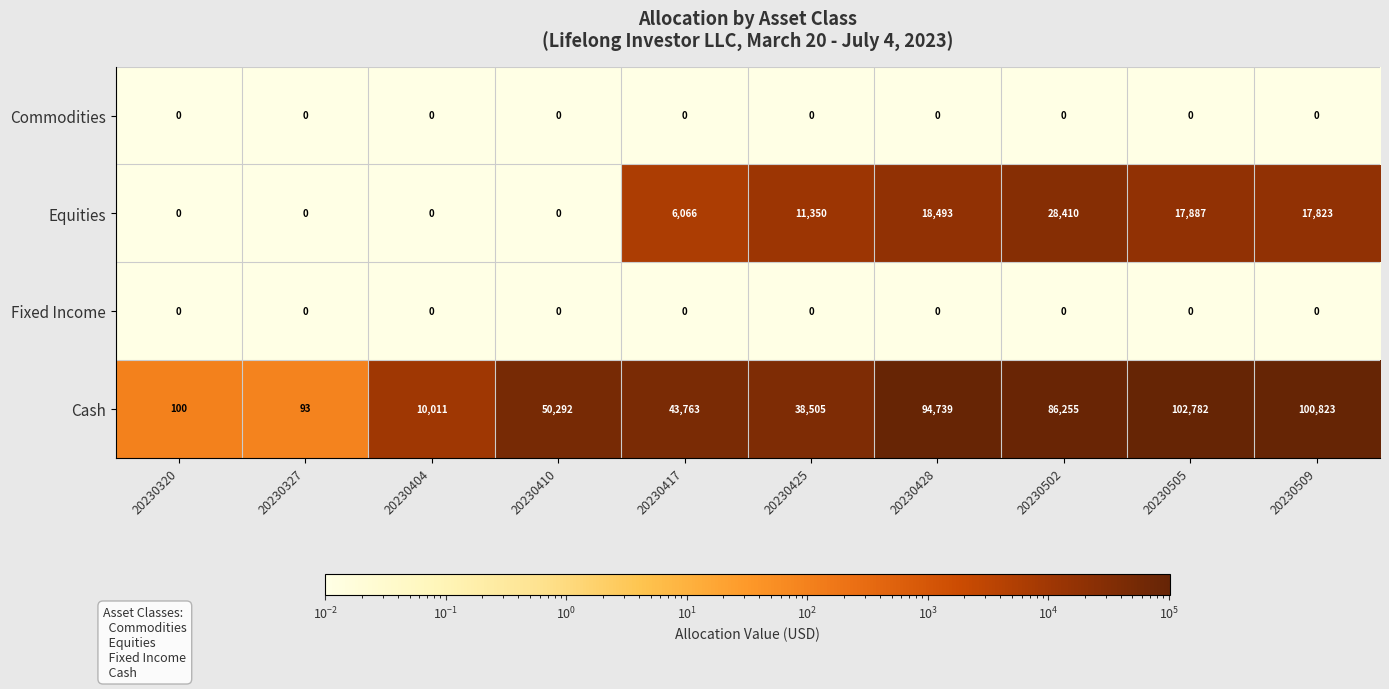

The Cash series shows 35 at 20230327. True or false?

False